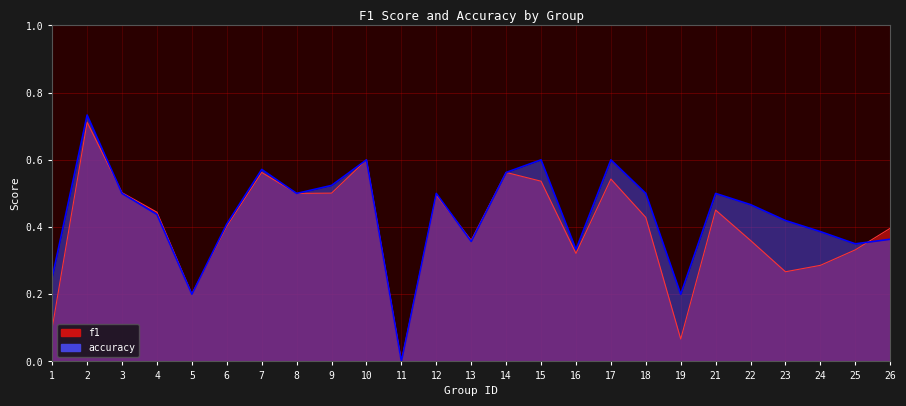

What value does the f1 series have at 10?

0.6